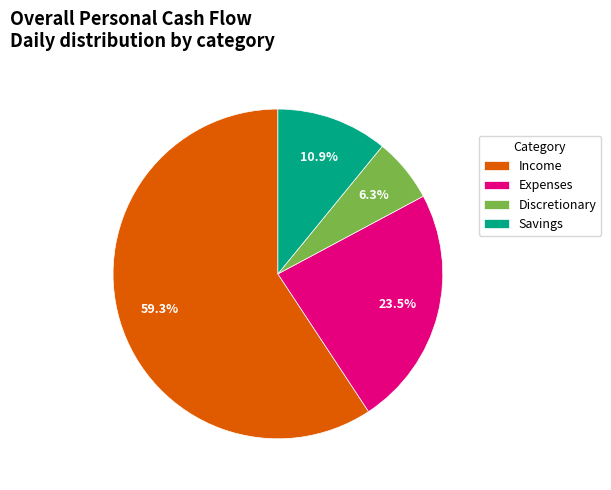

What is the majority slice?

Income